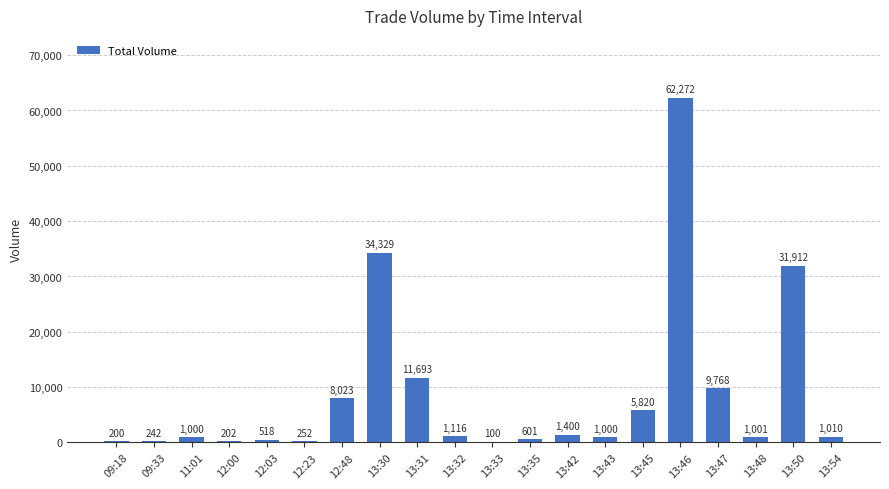

What is the sum of all values?

172459